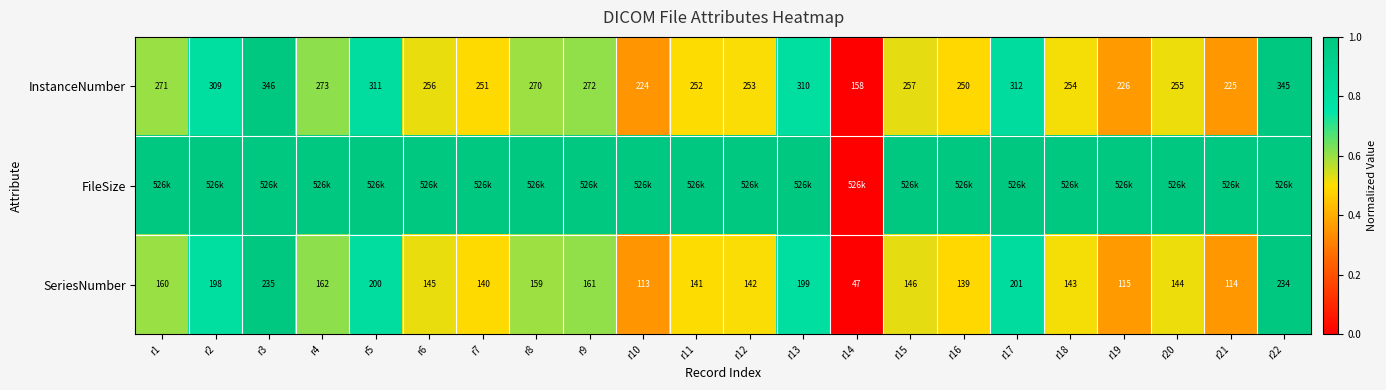

The InstanceNumber series shows 146 at r12. True or false?

False